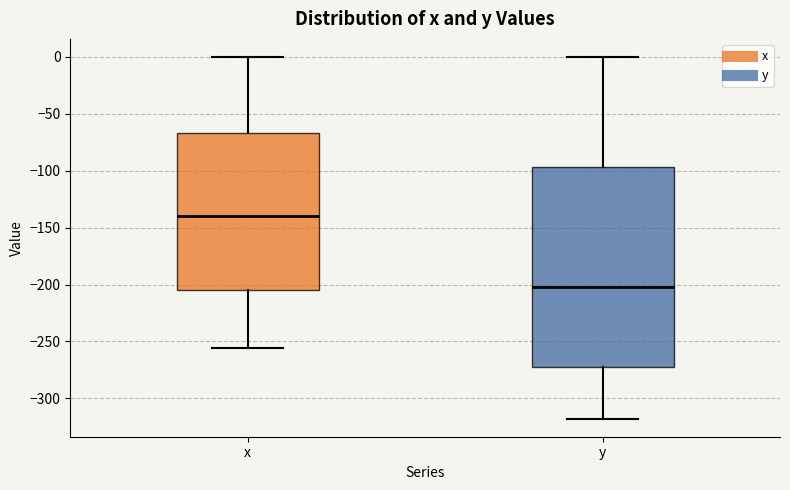

Reading left to right, transcribe this box plot: for each box, give where its median line is, the range the box spans, and where its two whiskers end, as read against the y-axis. The values are not printed on the chart, so give them approximately, as read against the axis.

x: median -140, box -205 to -65, whiskers -255 to 0
y: median -200, box -275 to -95, whiskers -320 to 0